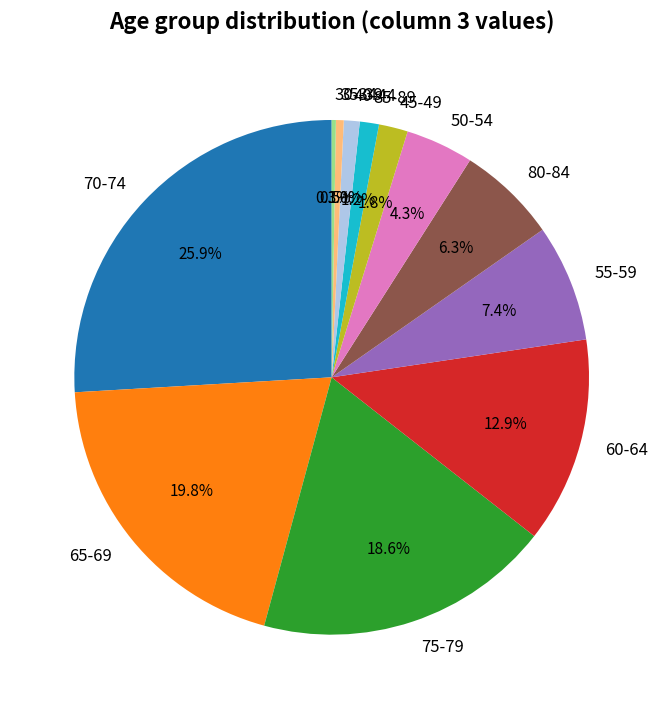

What percentage is NOT represented by 35-39?

99.5%